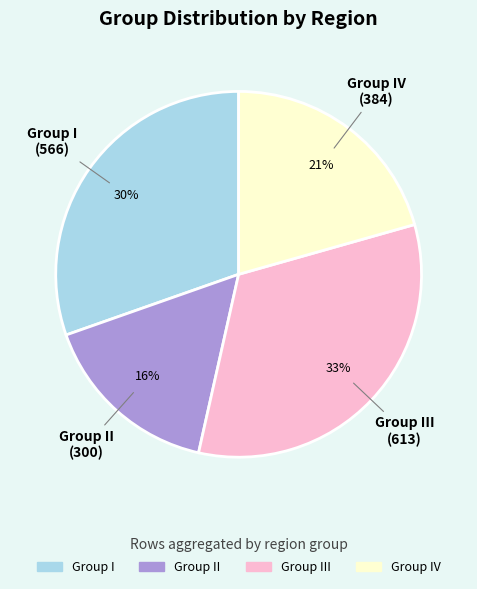

Rank the categories by value from lowest to highest.

Group II, Group IV, Group I, Group III